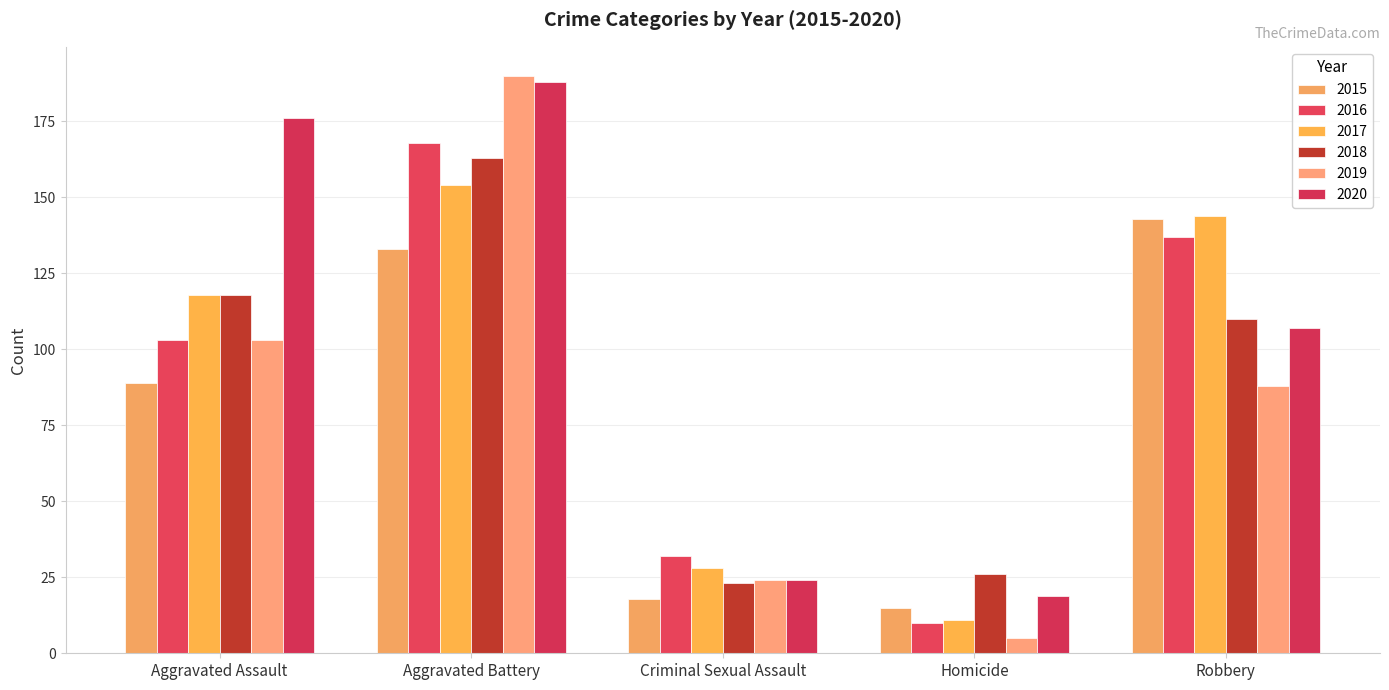

What is the difference between the highest and lowest values at Homicide?

21